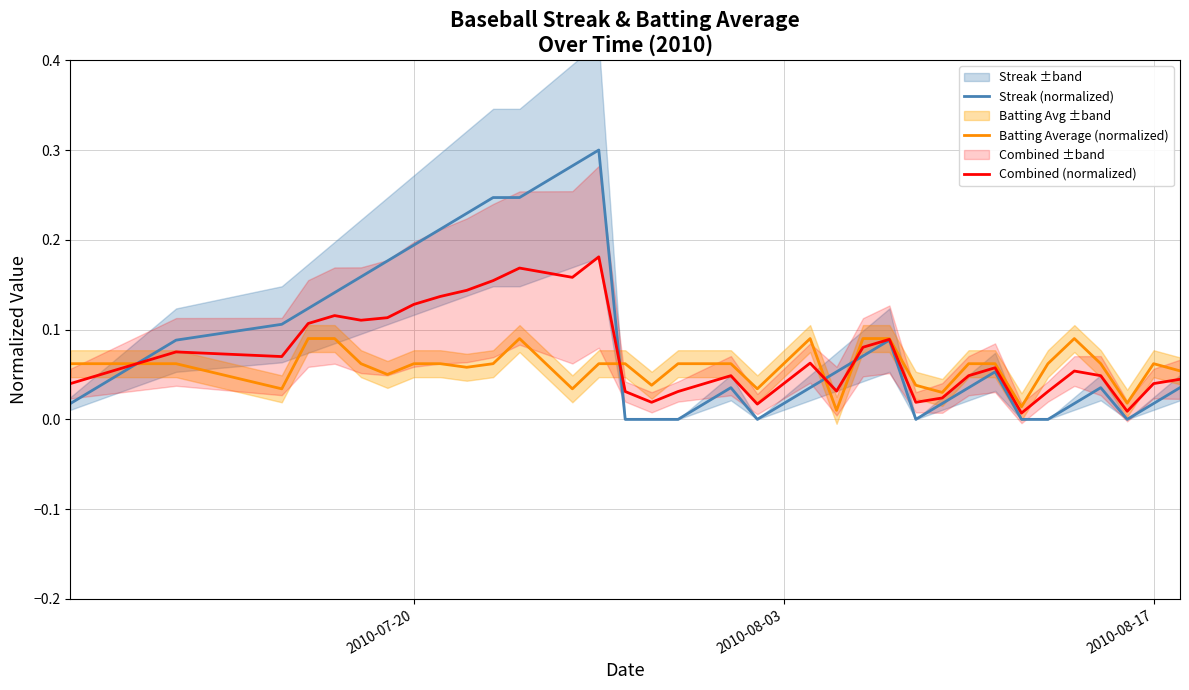

The Streak (normalized) series shows -0.1 at 33. True or false?

False